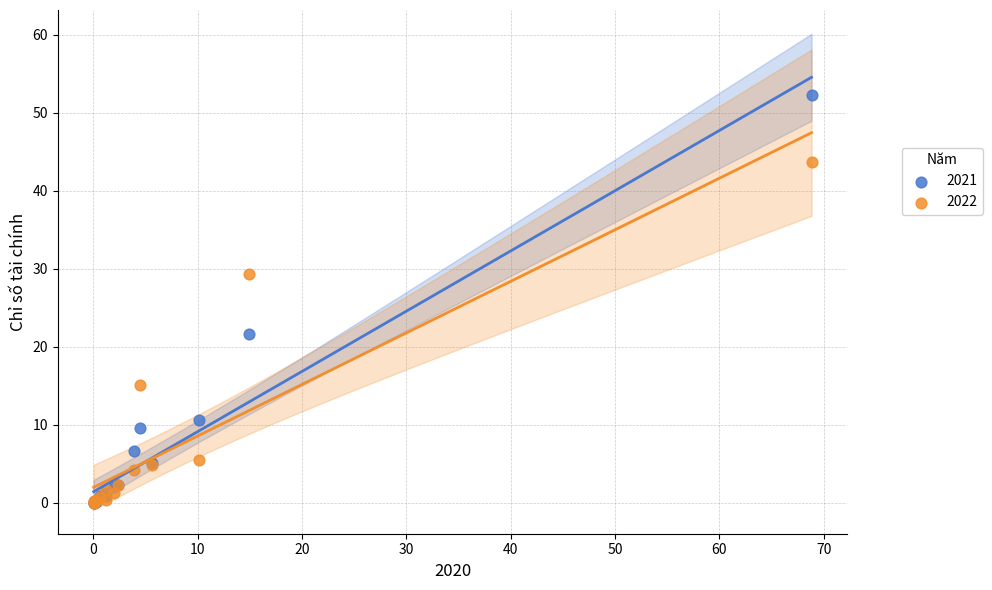

What are all the series names shown in the legend?

2021, 2022